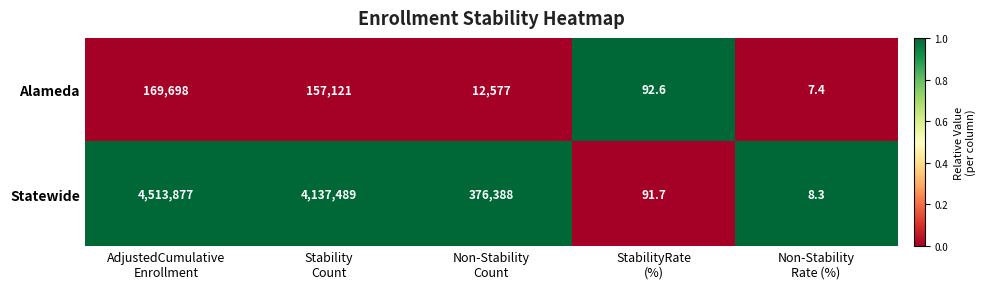

What is the difference between the second highest and minimum values in the Statewide series?

4137480.7